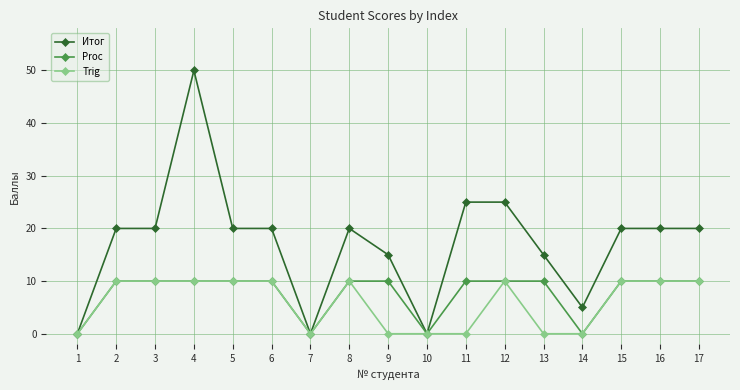

Count the number of data series in this chart.

3